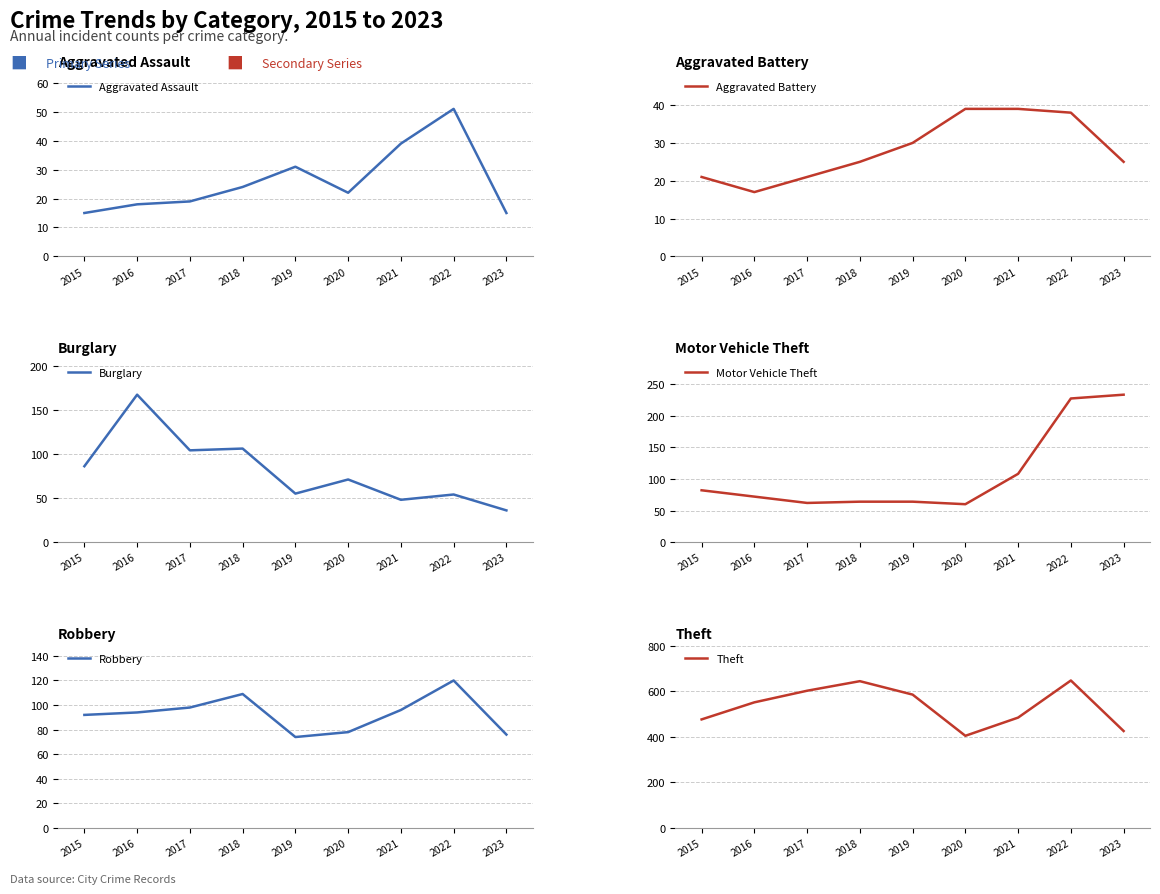

List the series in order of their peak value, highest first.

Theft, Motor Vehicle Theft, Burglary, Robbery, Aggravated Assault, Aggravated Battery